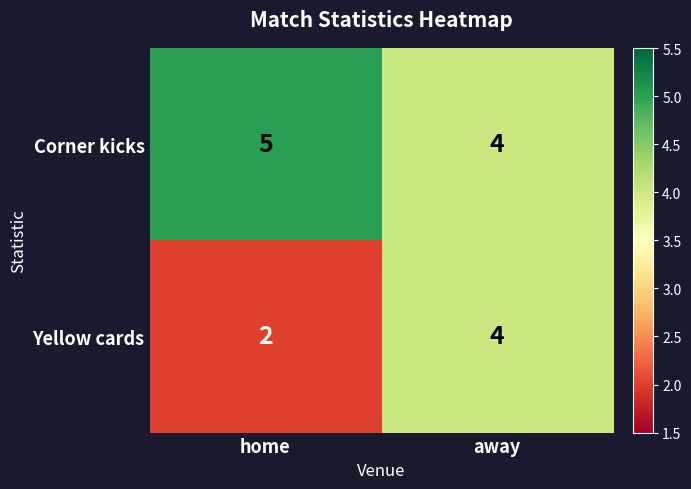

Rank the series by their maximum value, from highest to lowest.

Corner kicks, Yellow cards